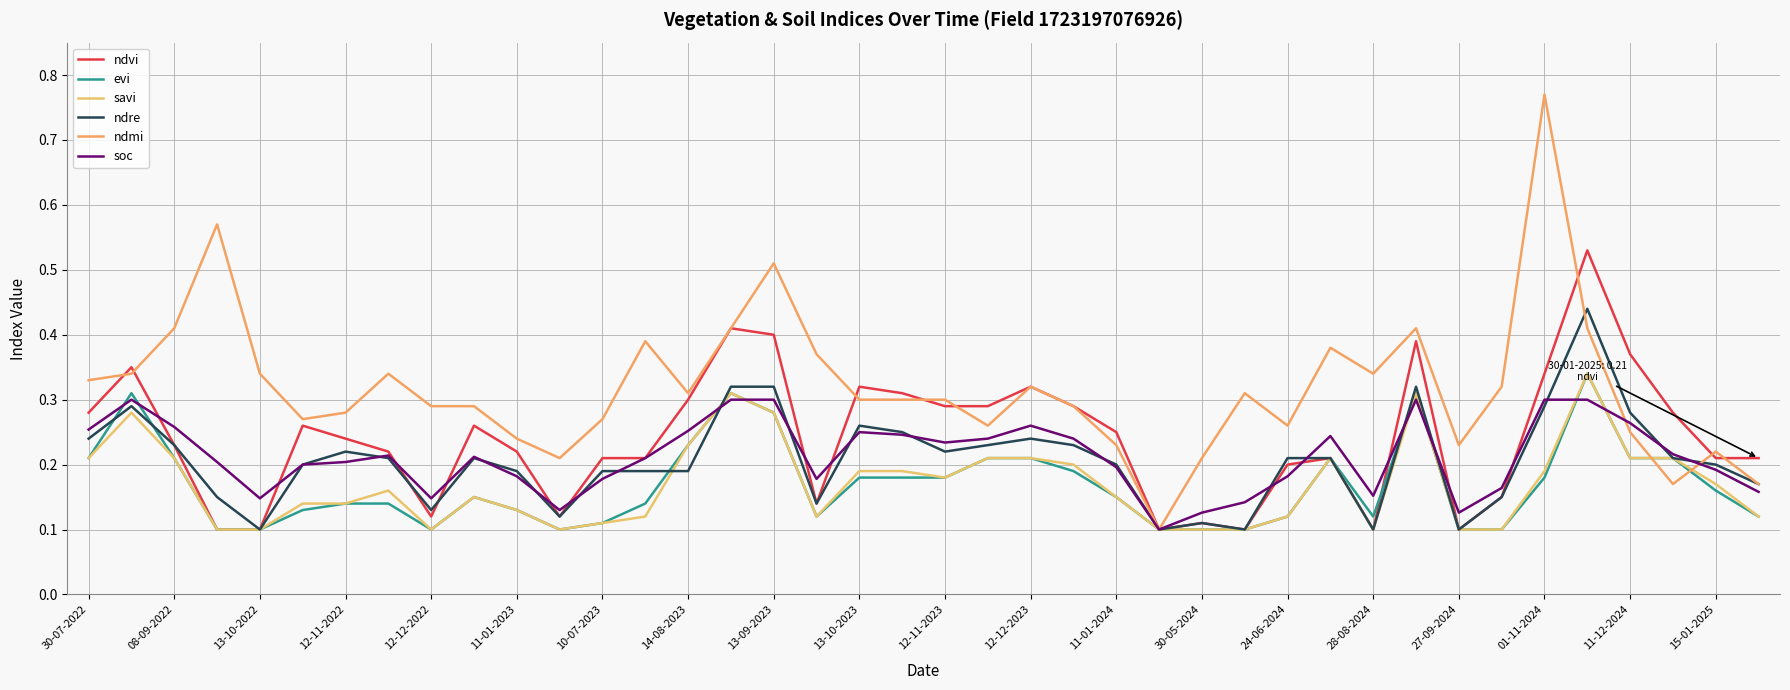

Does the chart display data point markers on the line(s)?

No